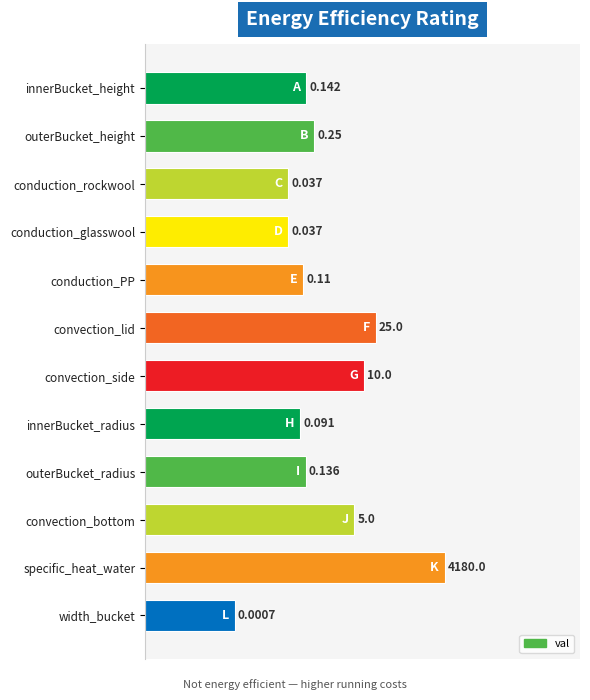

Does the chart contain any negative values?

No